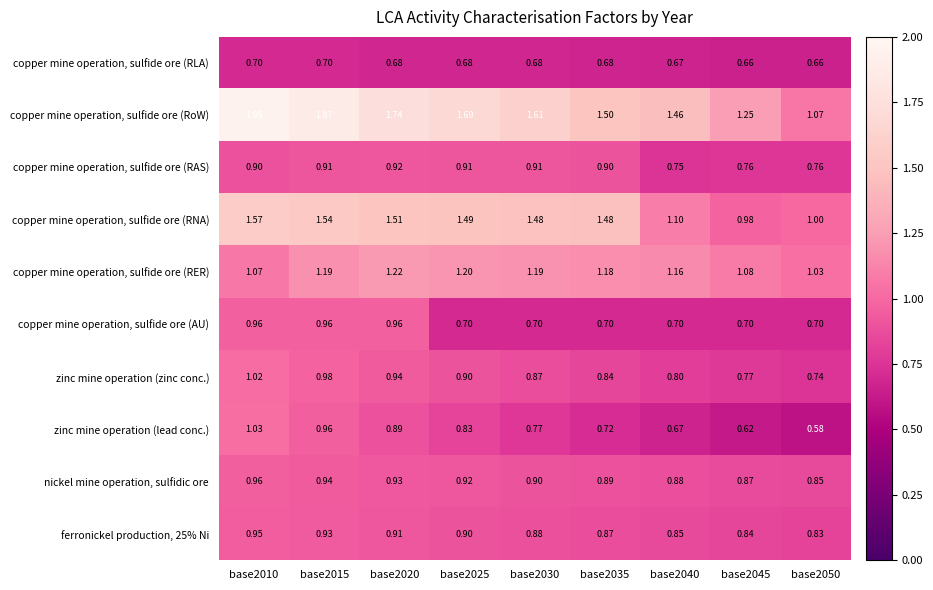

Which series has the widest spread of values?

copper mine operation, sulfide ore (RoW)